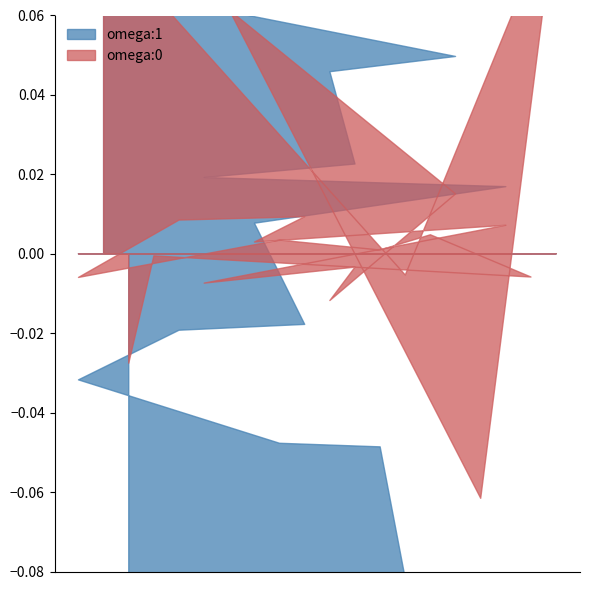

Reading left to right, list all the values displayed in this chart.

Points:0: 0.0	0.0	0.0	0.0	0.0	0.0	0.0	0.0	0.0	0.0	0.0	0.0	0.0	0.0	0.0	0.0	0.0	0.0	0.0	0.0
Points:1: 0.0	0.0	0.0	0.0	0.0	0.0	0.0	0.0	0.0	0.0	0.0	0.0	0.0	0.0	0.0	0.0	0.0	0.0	0.0	0.0
omega:0: -0.0	0.1	-0.0	-0.0	0.0	-0.0	0.1	0.0	0.0	0.0	-0.0	-0.0	0.0	-0.0	0.0	0.0	-0.1	0.0	-0.0	0.1
omega:1: -0.0	0.2	-0.2	-0.2	-0.0	0.0	0.1	0.0	-0.0	-0.0	0.0	0.0	-0.0	0.1	-0.1	0.0	0.1	0.0	-0.2	0.1